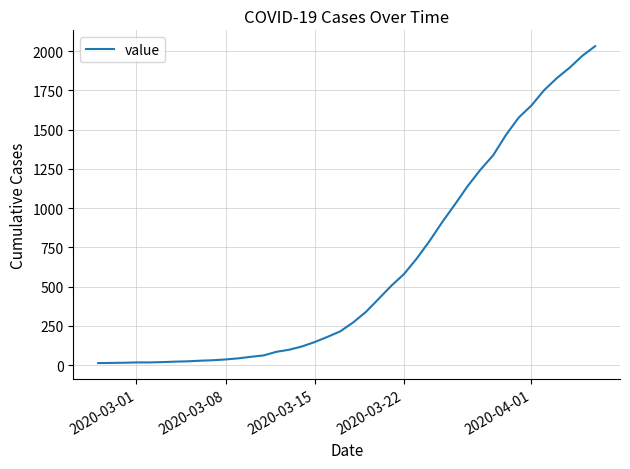

What is the difference between the maximum and minimum values?

2019